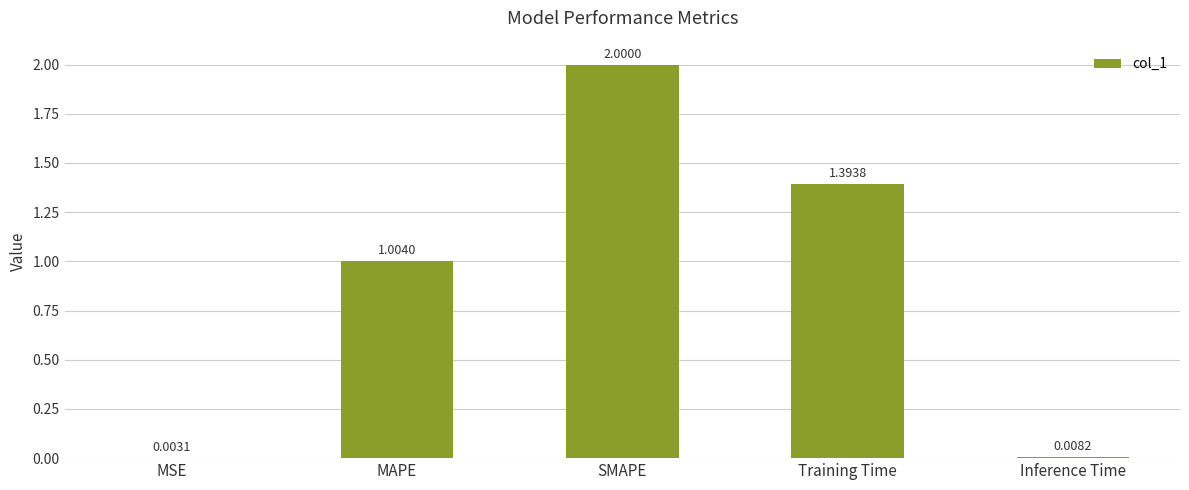

Where does the data first go above 1?

MAPE